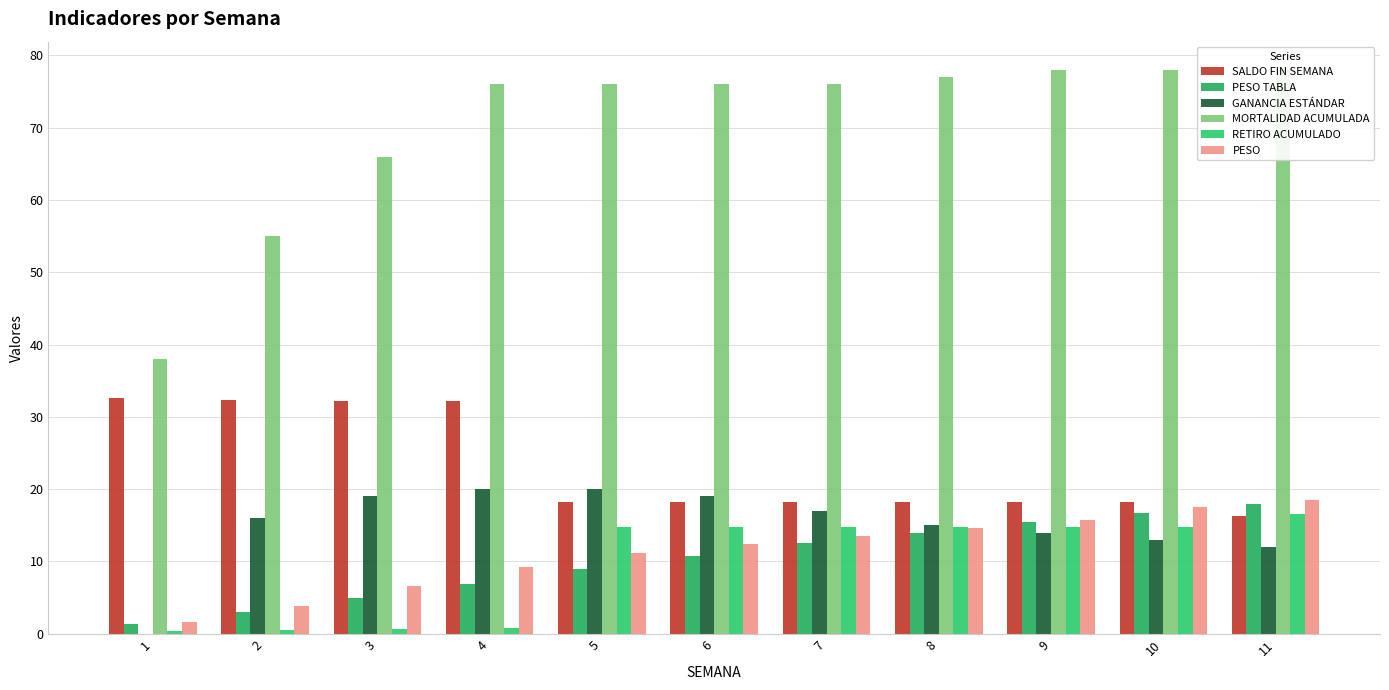

The PESO series shows 6.6 at 3. True or false?

True